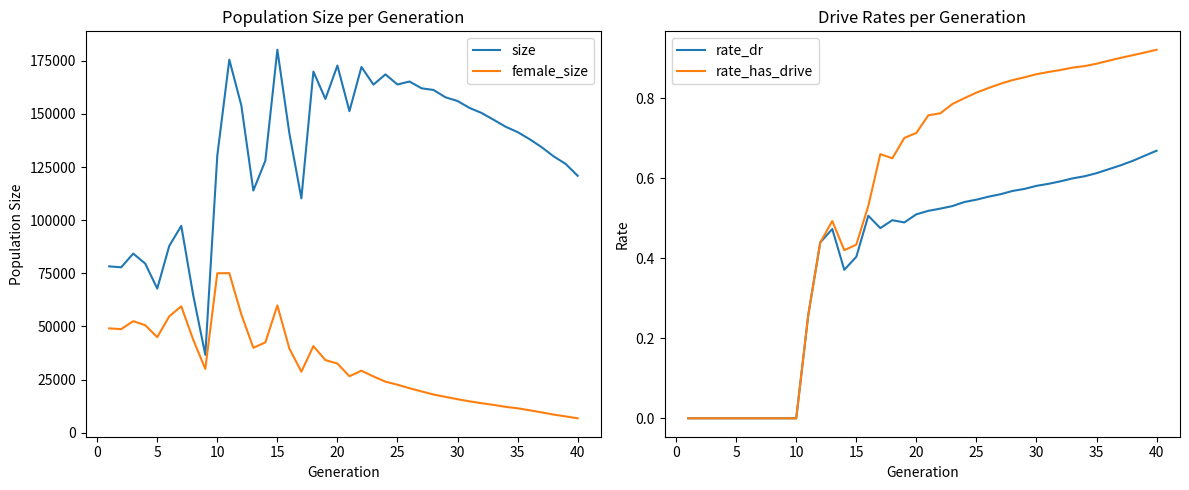

True or false: female_size and size cross at least once.

False